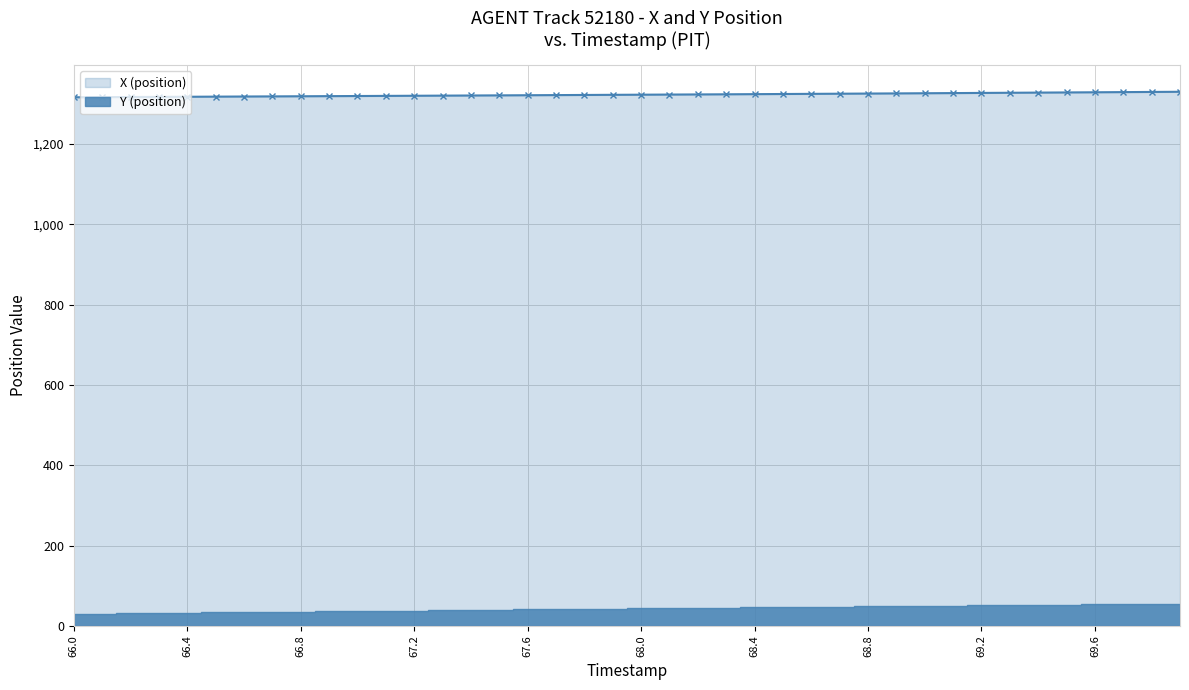

What is the value of the 14th point from the left?

1320.7